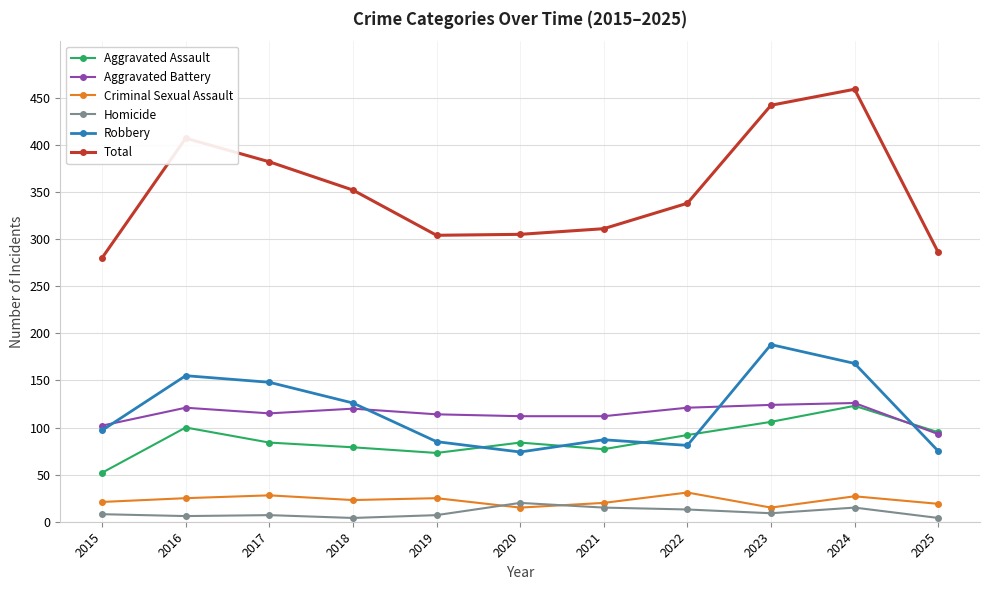

True or false: Aggravated Battery and Criminal Sexual Assault cross at least once.

False